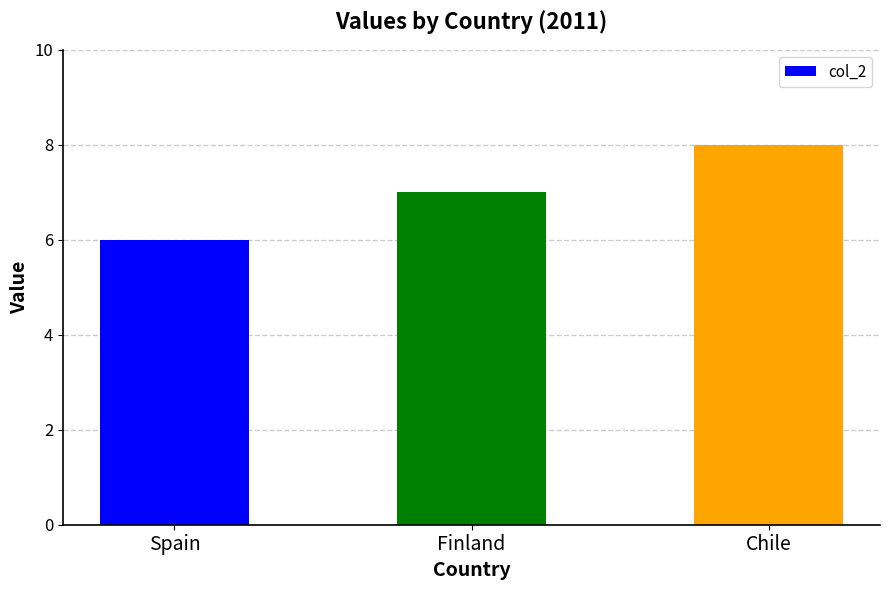

List the labels in order of value, largest first.

Chile, Finland, Spain